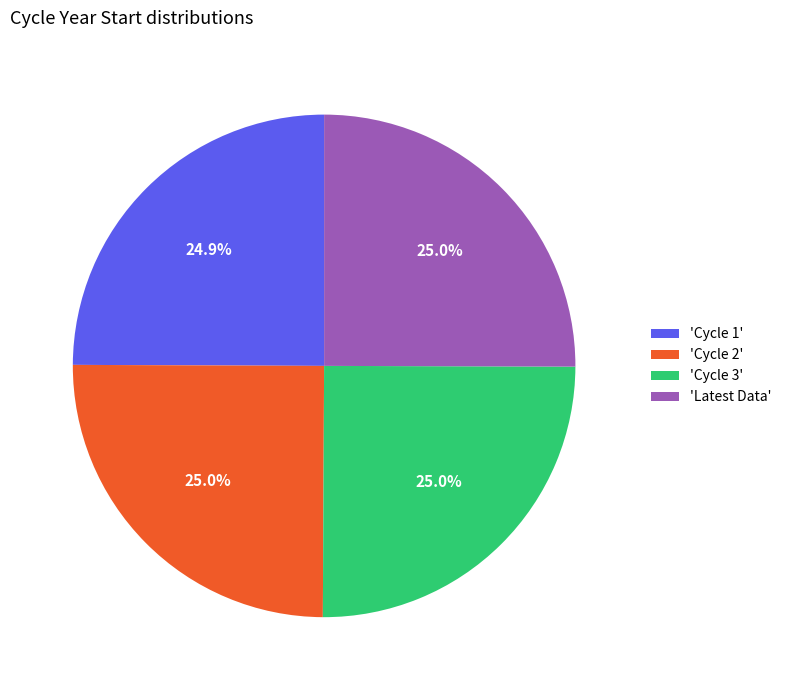

To the nearest percent, what is the average slice percentage?

25%